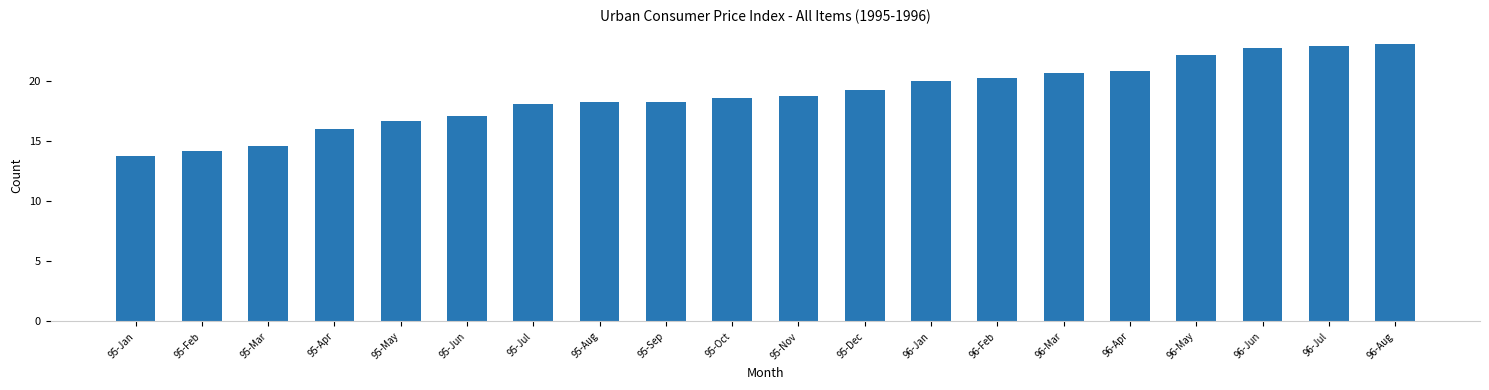

What is the value of the 1st bar from the left?

13.7